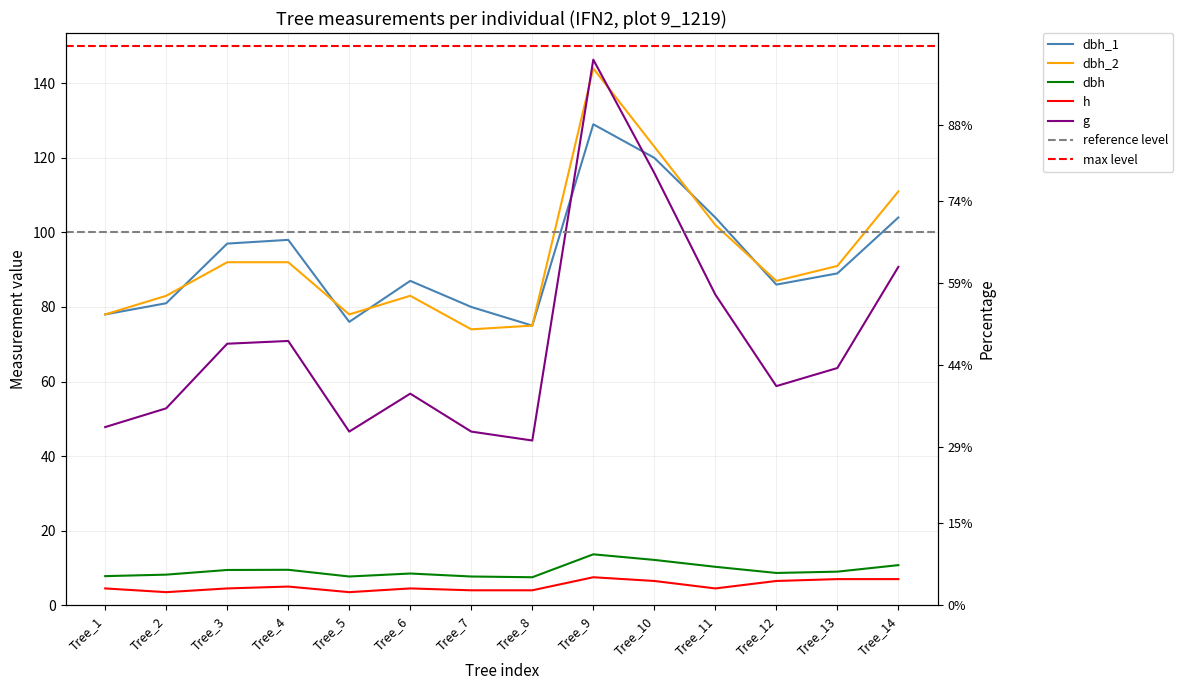

True or false: dbh_1 has more than 2 interior local peaks.

True